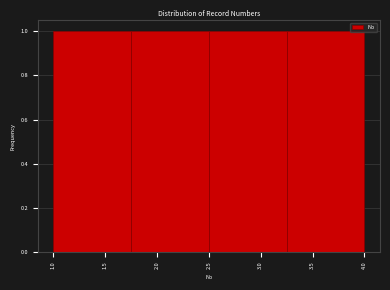

Reading left to right, transcribe this chart: for each bar, give the range it covers on the x-axis and its height. The values are not printed on the chart, so give them approximately, as read against the axis.

1.00 to 1.75: 1
1.75 to 2.50: 1
2.50 to 3.25: 1
3.25 to 4.00: 1